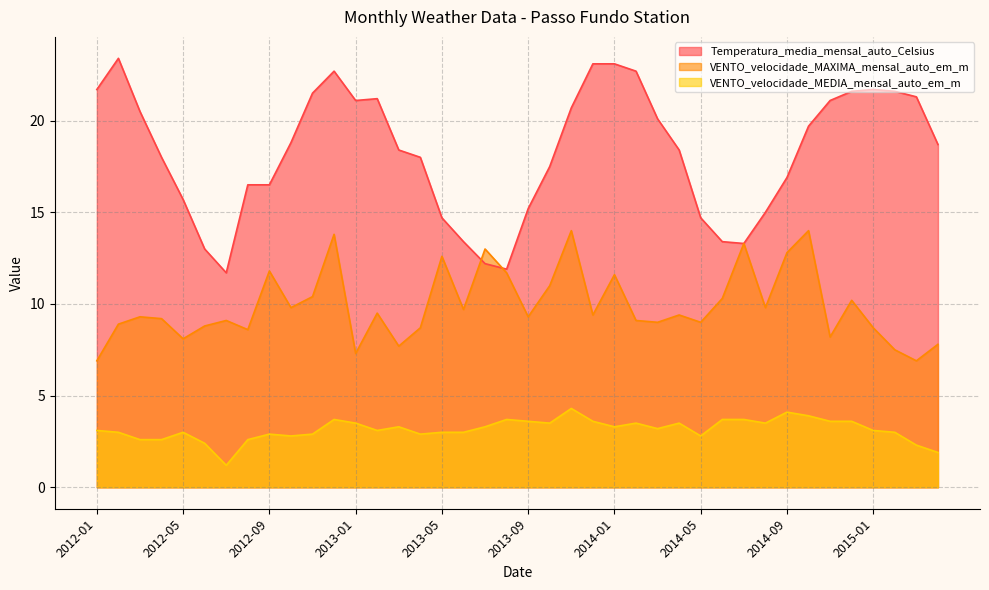

Reading left to right, list all the values displayed in this chart.

Temperatura_media_mensal_auto_Celsius: 21.7	23.4	20.5	18.0	15.7	13.0	11.7	16.5	16.5	18.8	21.5	22.7	21.1	21.2	18.4	18.0	14.7	13.4	12.2	11.9	15.2	17.5	20.7	23.1	23.1	22.7	20.1	18.4	14.7	13.4	13.3	15.0	16.9	19.7	21.1	21.6	21.7	21.6	21.3	18.7
VENTO_velocidade_MAXIMA_mensal_auto_em_m: 6.9	8.9	9.3	9.2	8.1	8.8	9.1	8.6	11.8	9.8	10.4	13.8	7.3	9.5	7.7	8.7	12.6	9.7	13.0	11.7	9.3	11.0	14.0	9.4	11.6	9.1	9.0	9.4	9.0	10.3	13.3	9.8	12.8	14.0	8.2	10.2	8.7	7.5	6.9	7.8
VENTO_velocidade_MEDIA_mensal_auto_em_m: 3.1	3.0	2.6	2.6	3.0	2.4	1.2	2.6	2.9	2.8	2.9	3.7	3.5	3.1	3.3	2.9	3.0	3.0	3.3	3.7	3.6	3.5	4.3	3.6	3.3	3.5	3.2	3.5	2.8	3.7	3.7	3.5	4.1	3.9	3.6	3.6	3.1	3.0	2.3	1.9